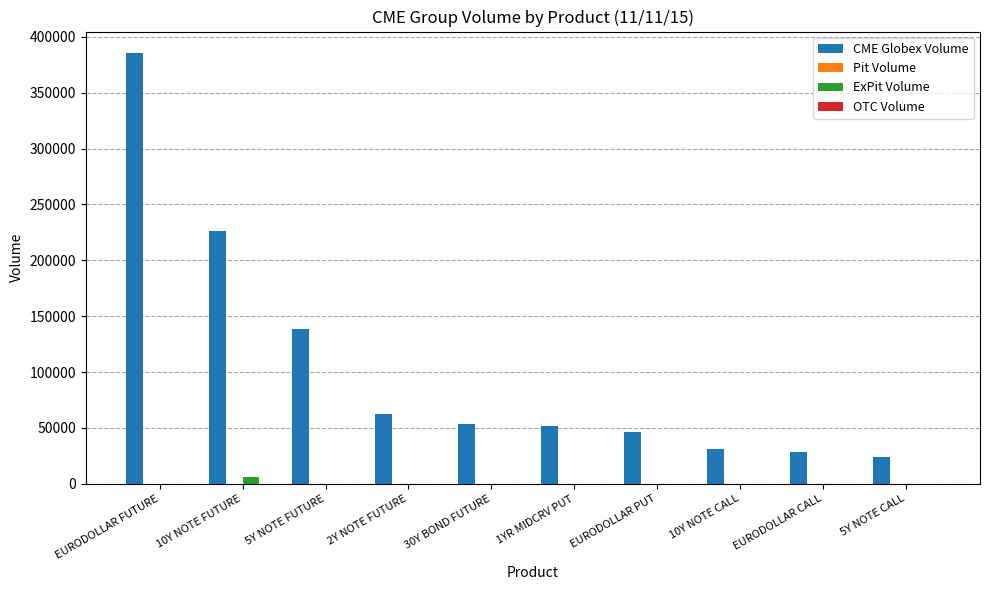

At which category does the chart reach its peak across all series?

EURODOLLAR FUTURE